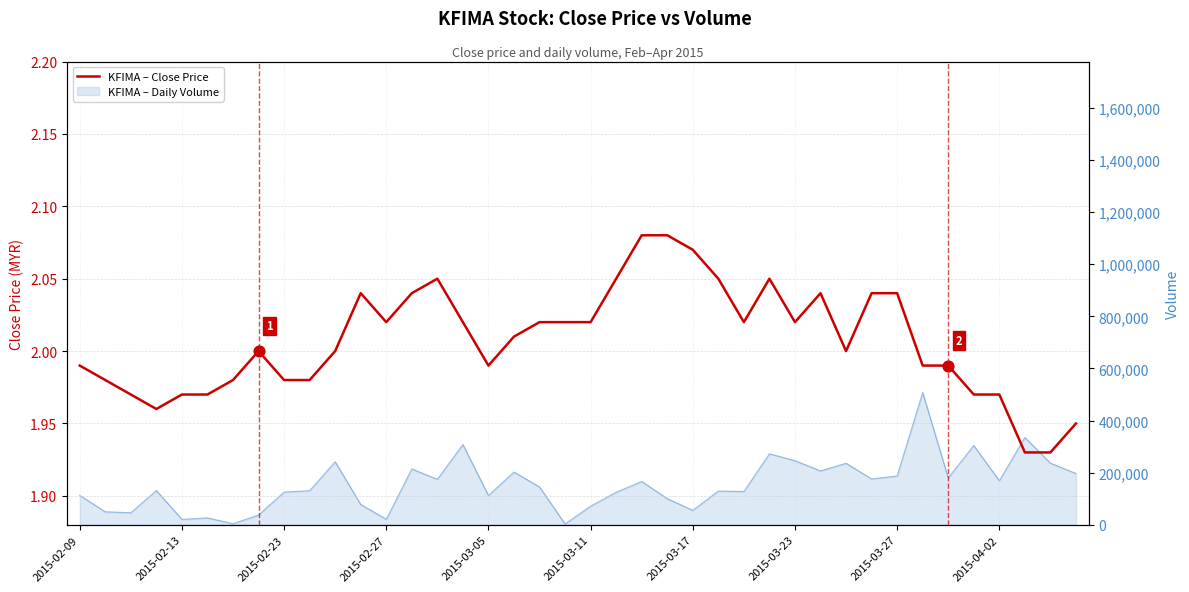

Which has a higher value, 31 or 21?

21